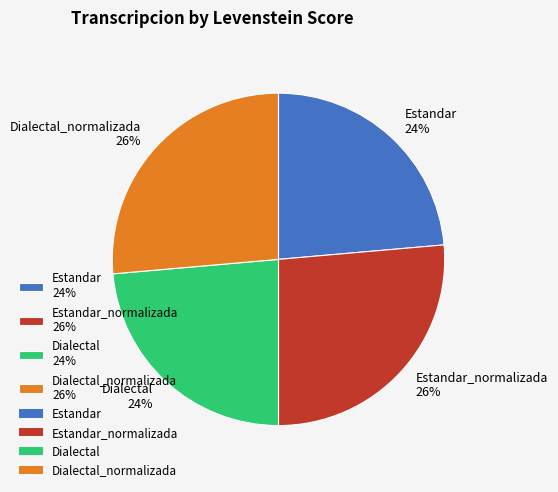

Between Estandar 24% and Estandar_normalizada 26%, which is larger?

Estandar_normalizada 26%